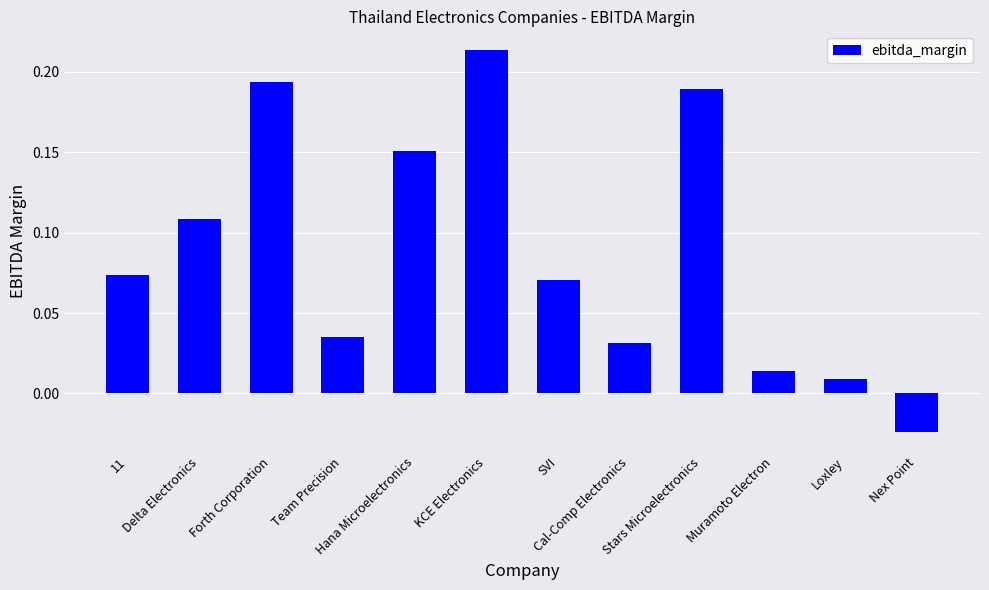

What is the sum of all values?

1.1